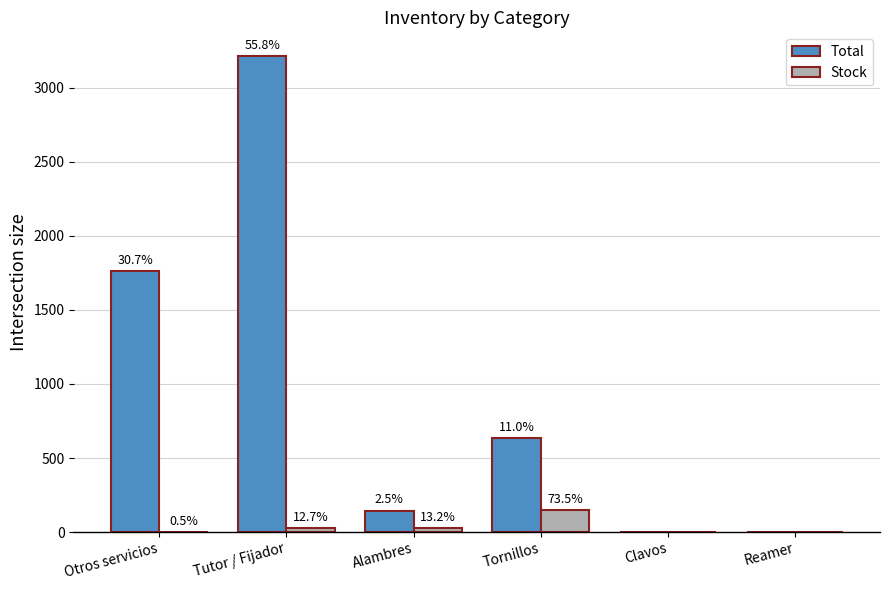

True or false: Total has a value of 0.0 at Reamer.

True